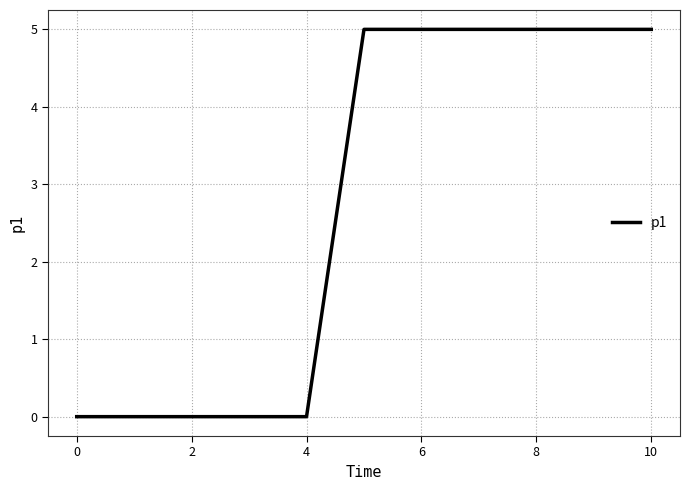

What is the average value?

3